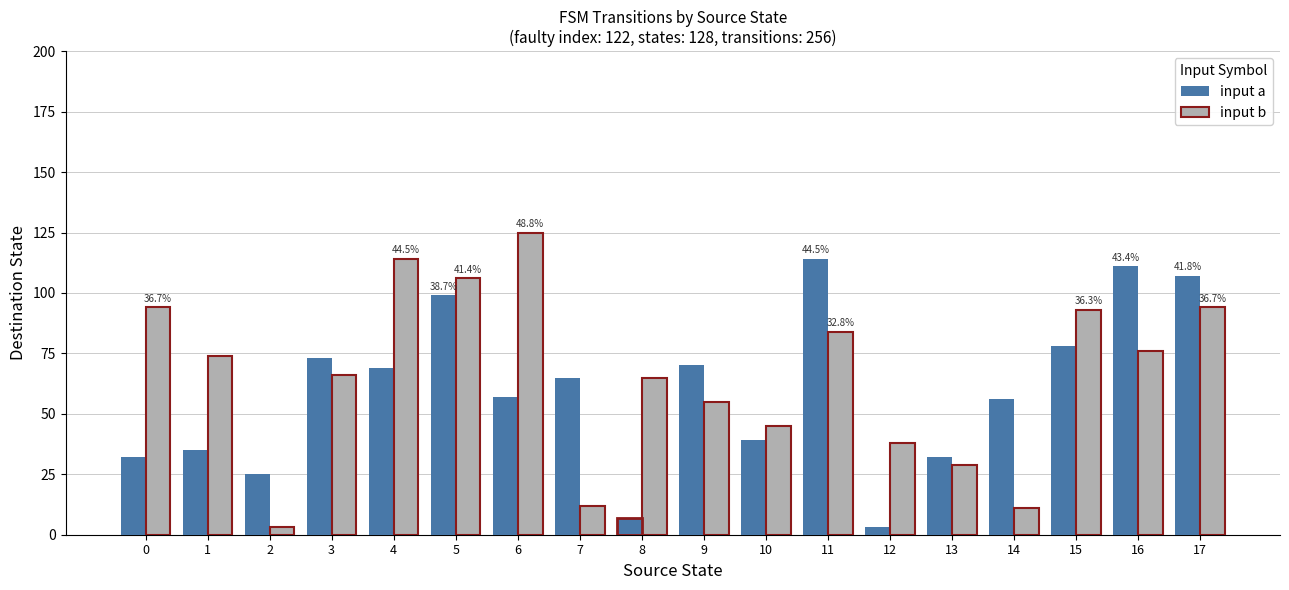

Reading left to right, transcribe all the data shown in this chart.

input a: 32	35	25	73	69	99	57	65	7	70	39	114	3	32	56	78	111	107
input b: 94	74	3	66	114	106	125	12	65	55	45	84	38	29	11	93	76	94